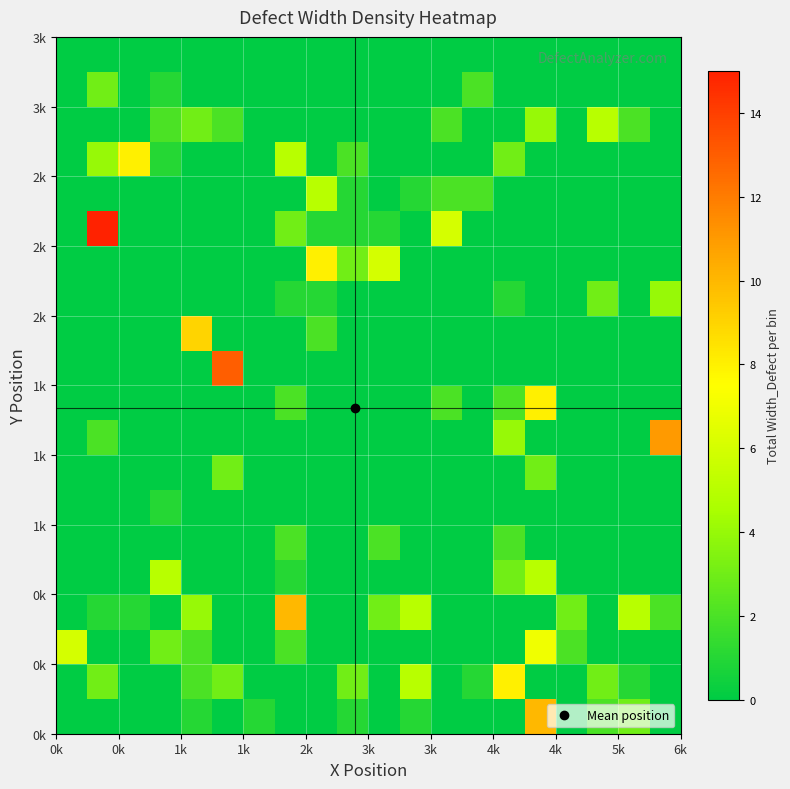

What is the greatest value displayed?

15